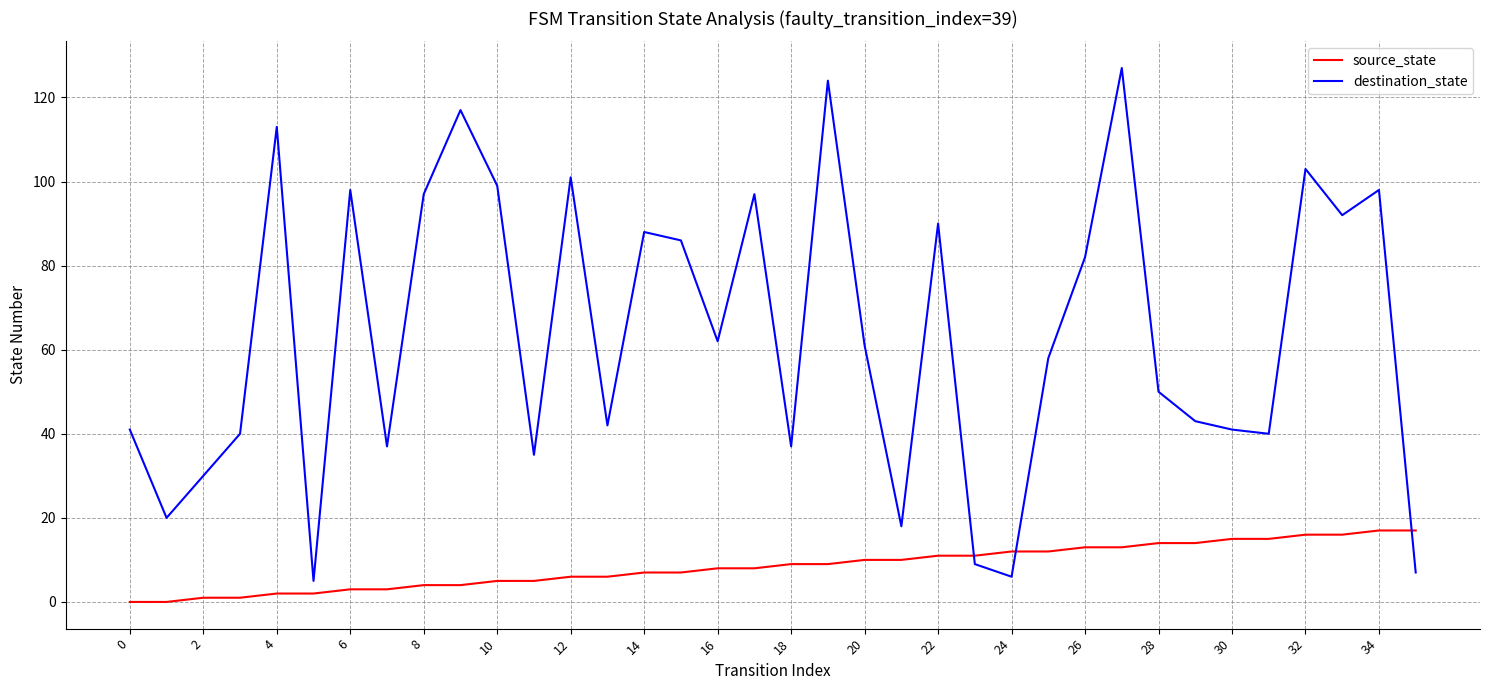

Which series has the largest range (max minus min)?

destination_state